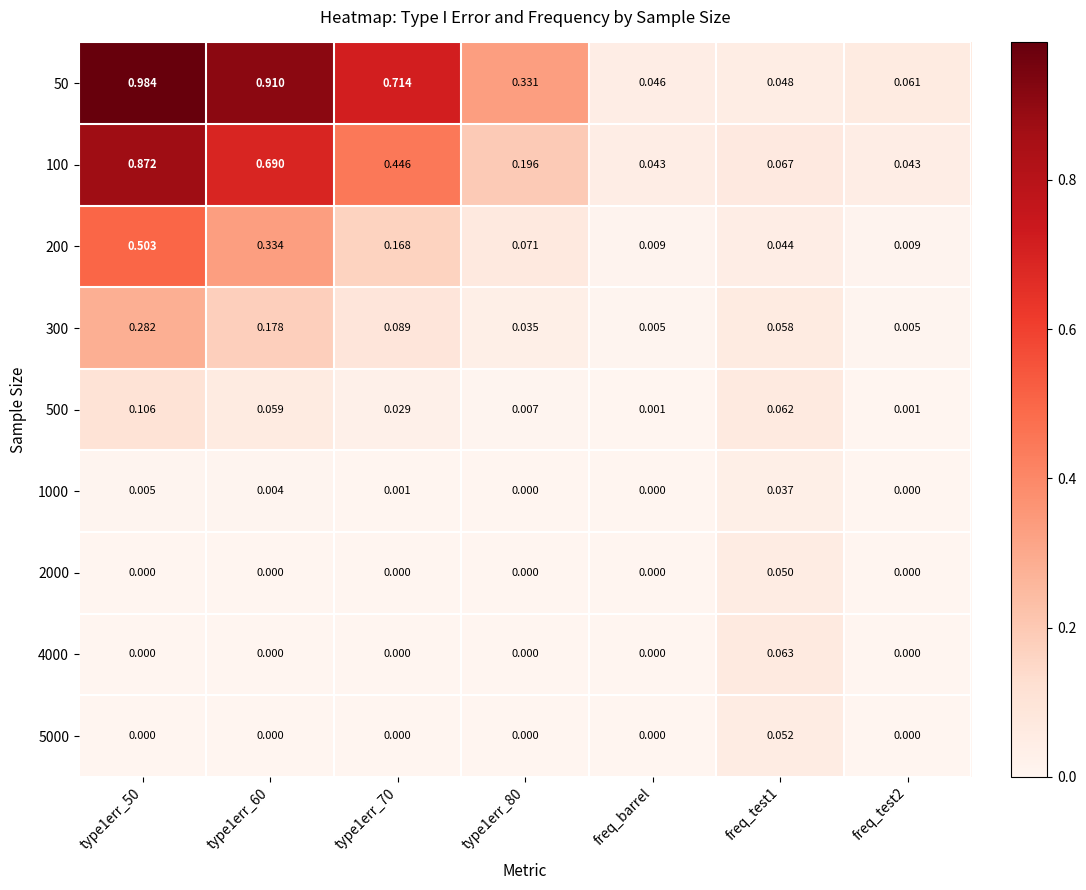

Is the value of 300 at type1err_70 greater than the value of 100 at freq_barrel?

Yes